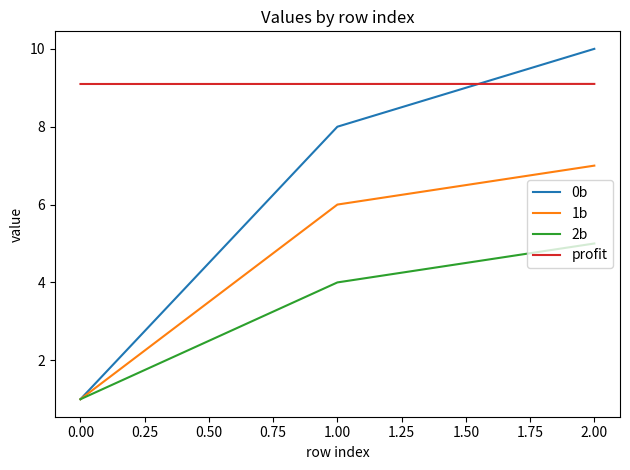

Read the 1b value at 0.00.

1.0